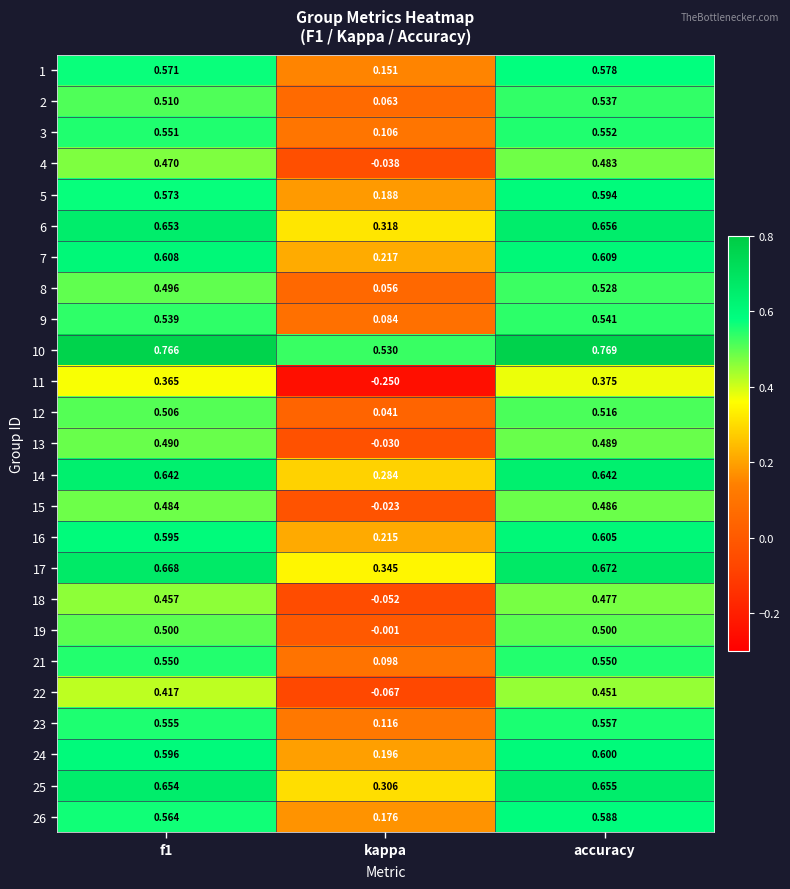

Which label corresponds to the smallest value in the chart?

kappa